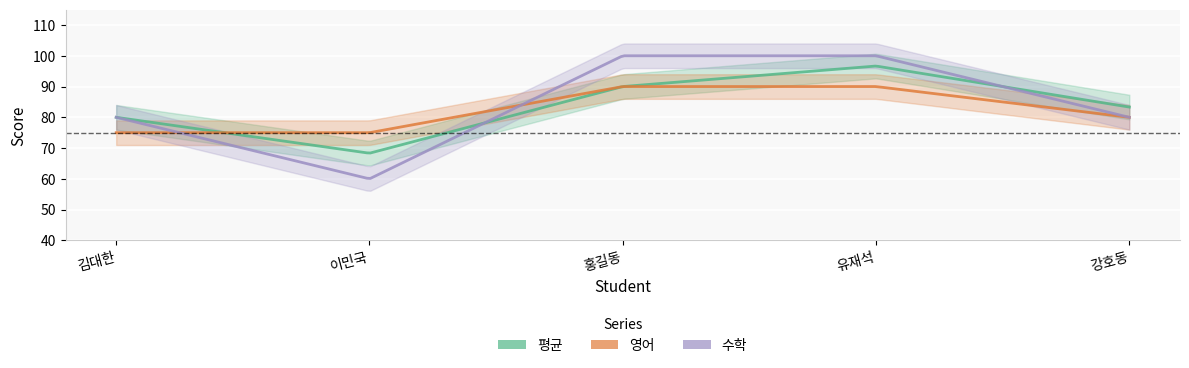

Which series has the largest total across all categories?

수학